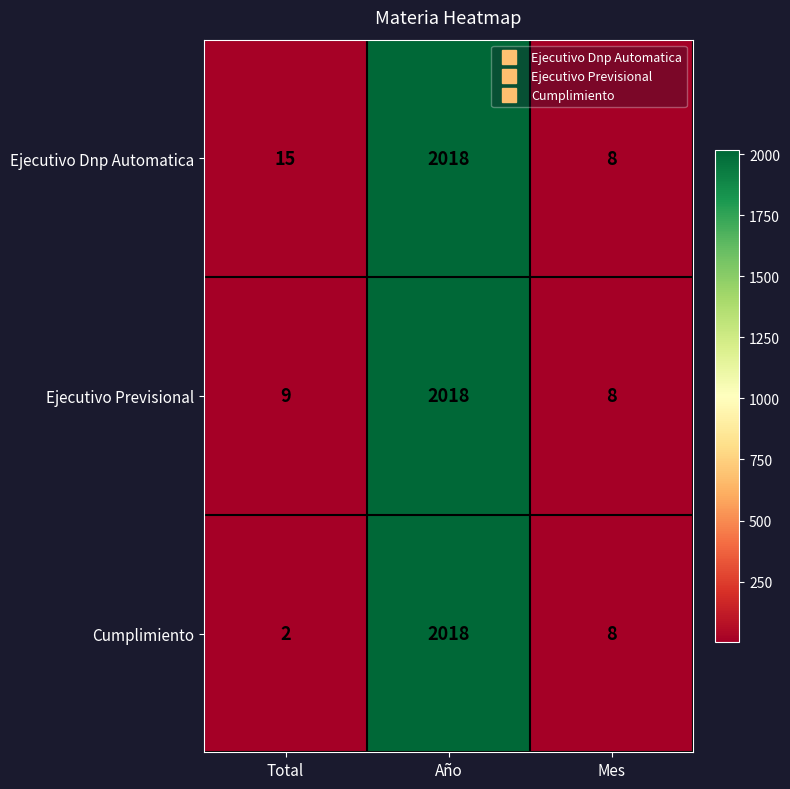

Between Total and Año, which series saw the biggest shift?

Cumplimiento